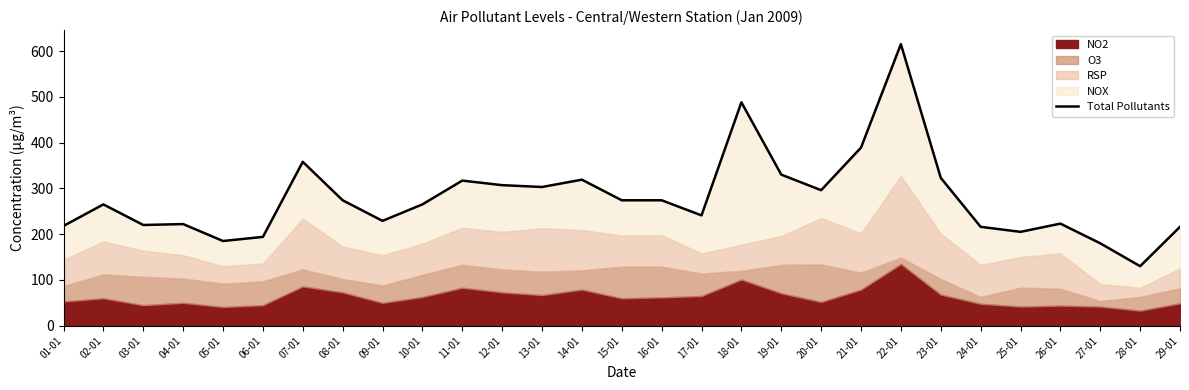

Reading left to right, what are all the values shown in this chart?

218	265	220	222	185	194	358	274	229	265	317	307	303	319	274	274	241	488	330	296	389	615	323	216	205	223	180	130	216